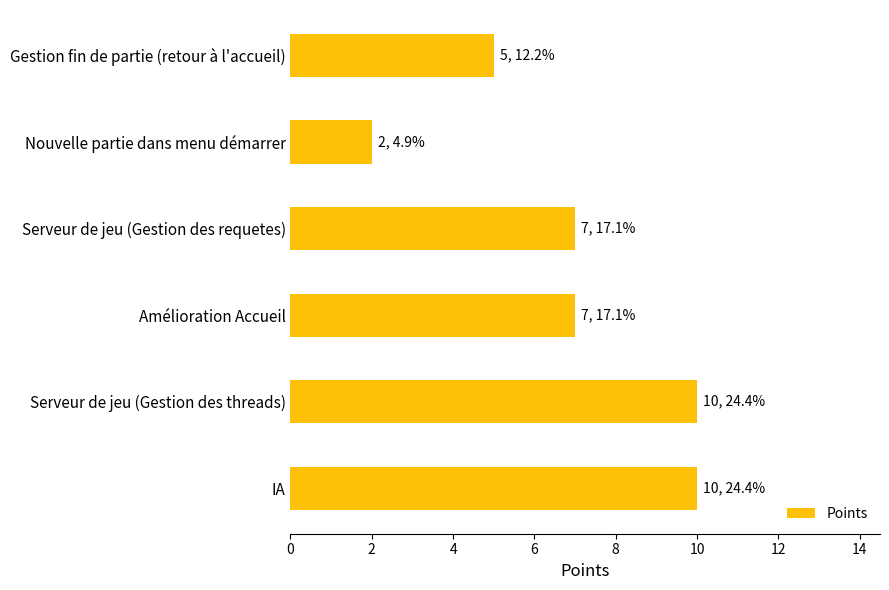

How many bars are there in total?

6